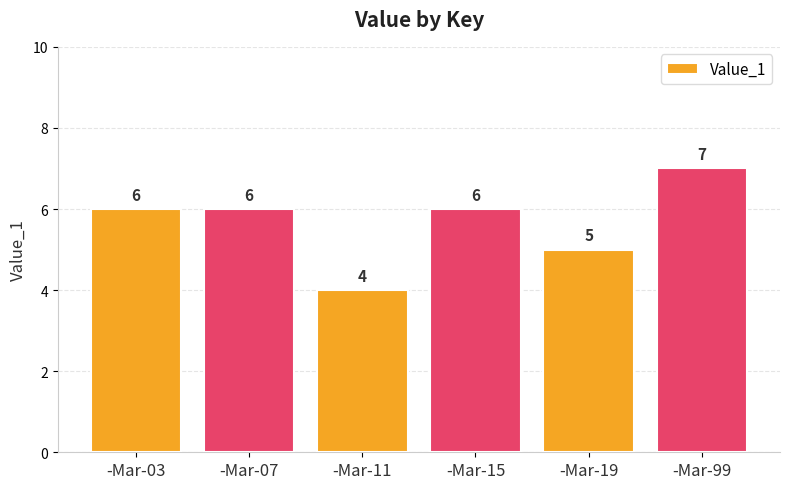

Count the number of categories in the chart.

6